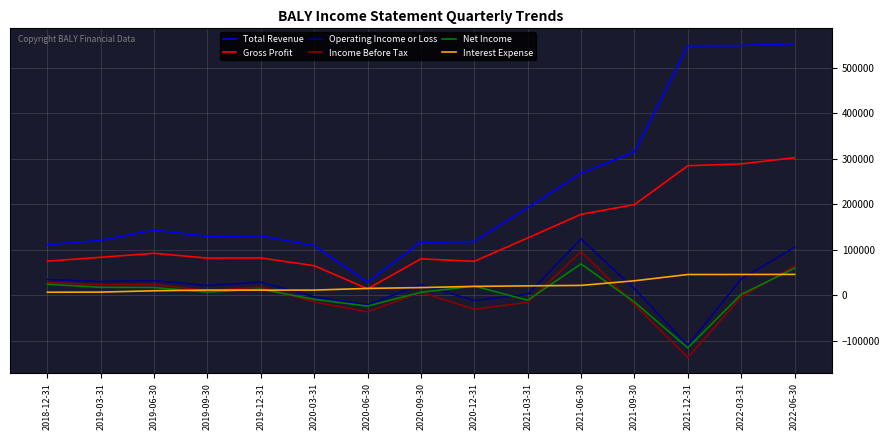

True or false: Operating Income or Loss and Income Before Tax intersect in this chart.

False